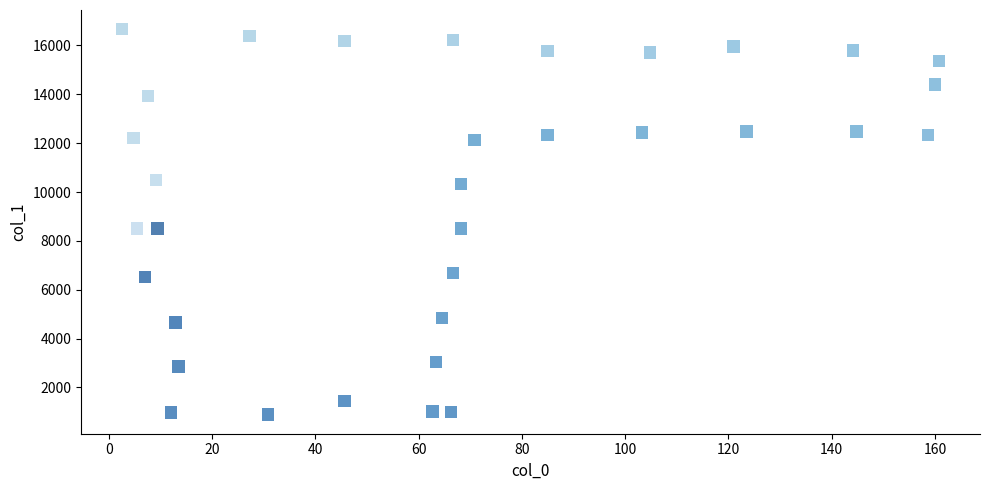

What is the range of X values (max minus min)?

158.2